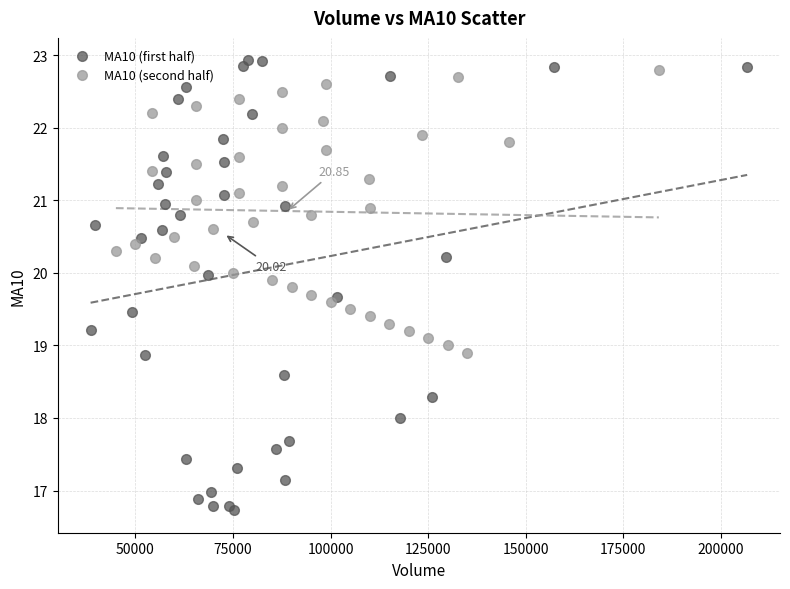

Which series reaches the maximum Y coordinate?

MA10 (first half)